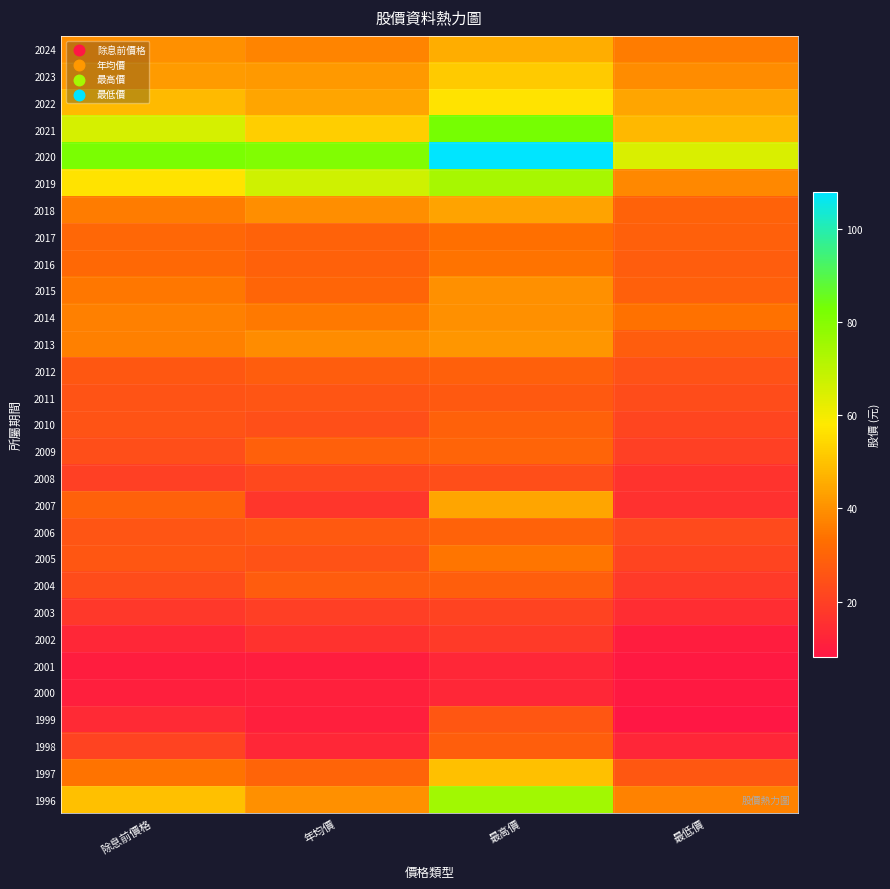

At 年均價, list the series in order from smallest to largest.

2001, 1999, 2000, 1998, 2002, 2007, 2003, 2008, 2010, 2005, 2011, 2006, 2004, 2012, 2009, 2016, 2017, 1997, 2015, 2014, 2024, 2013, 2018, 1996, 2023, 2022, 2021, 2019, 2020